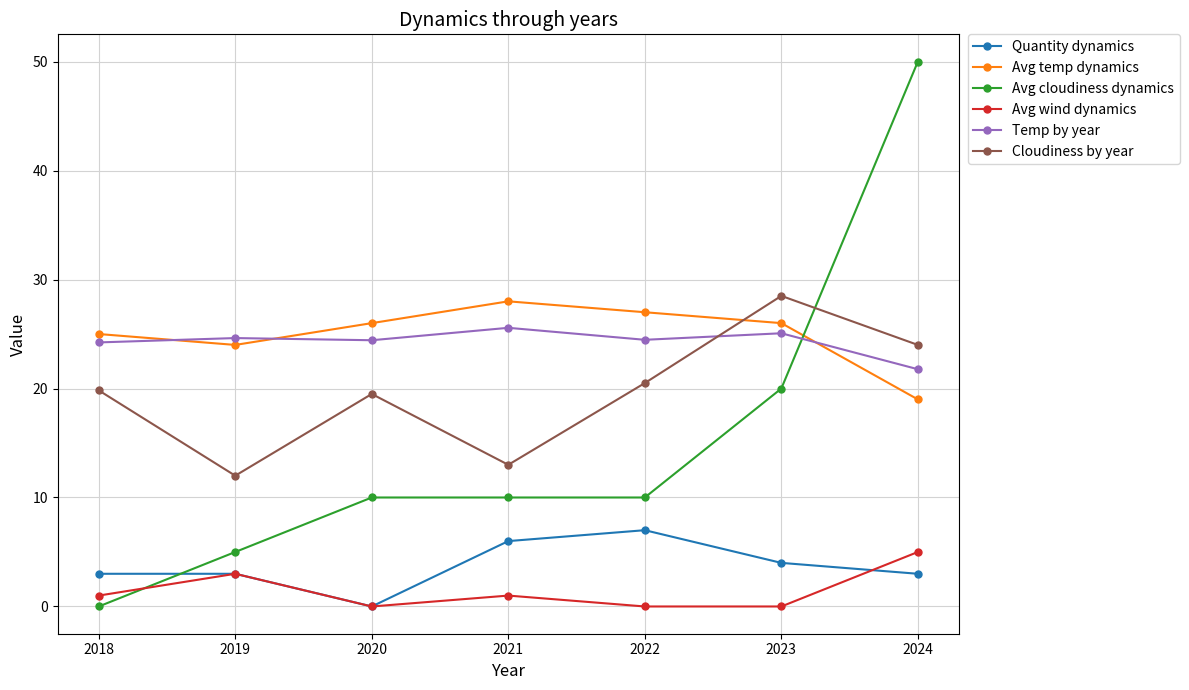

Between 2019 and 2023, which series saw the biggest shift?

Cloudiness by year